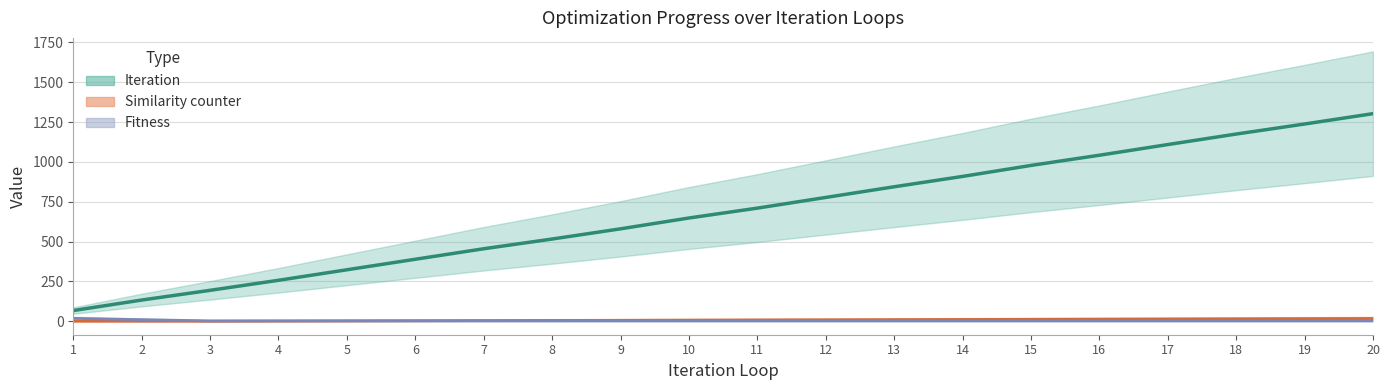

At which label is Similarity counter closest to 8?

11